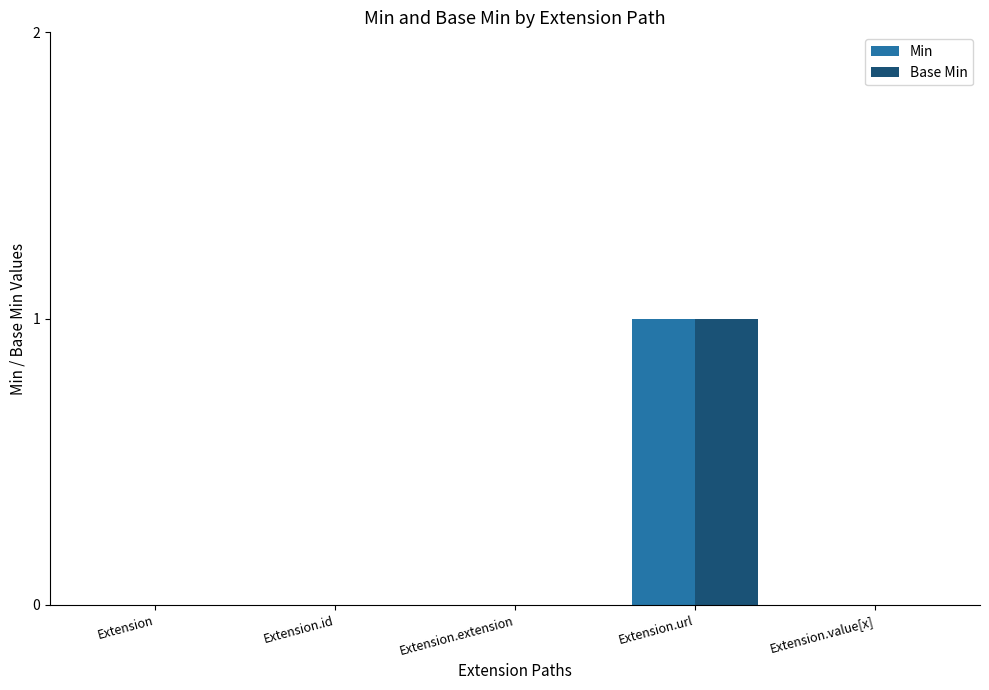

How many Base Min values are between 0 and 1?

5